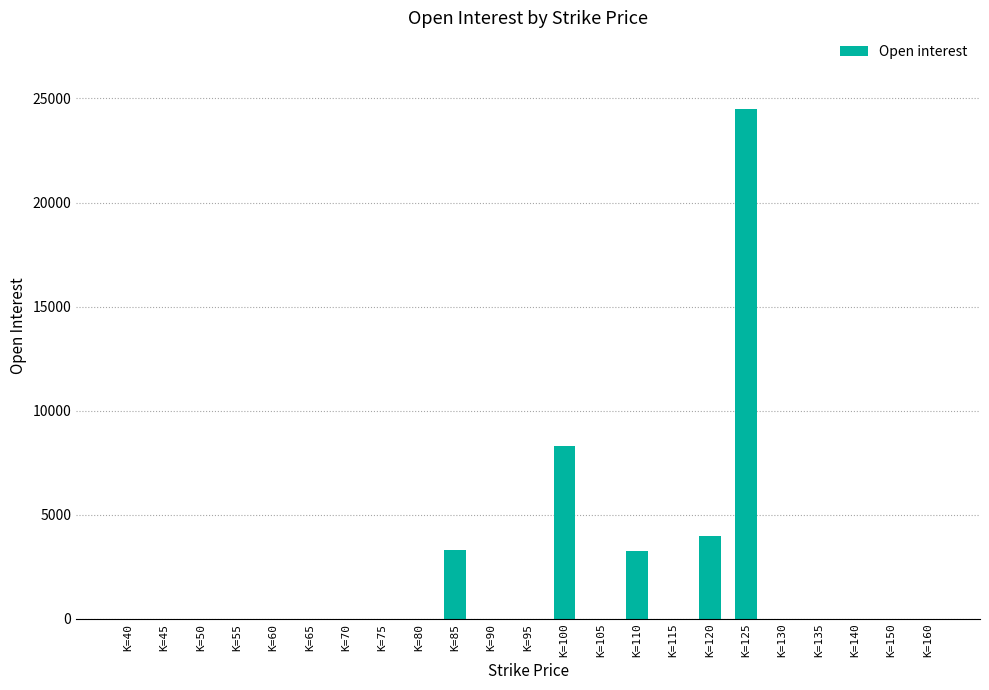

The value at K=135 is -16631. True or false?

False